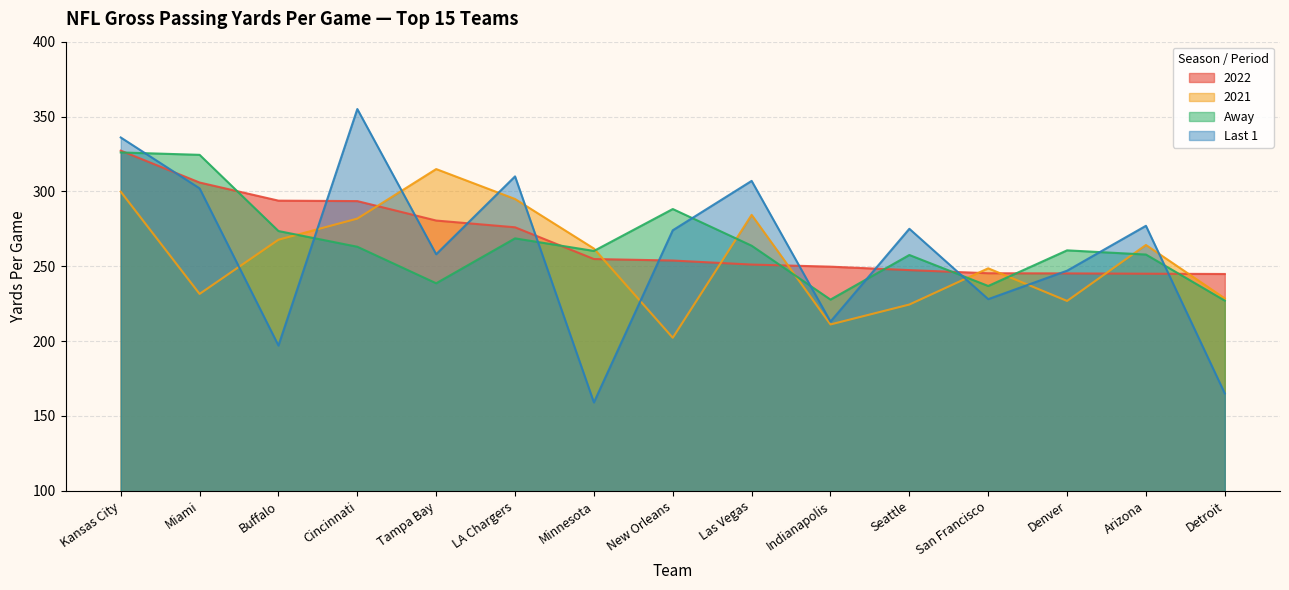

Count the number of categories in the chart.

15